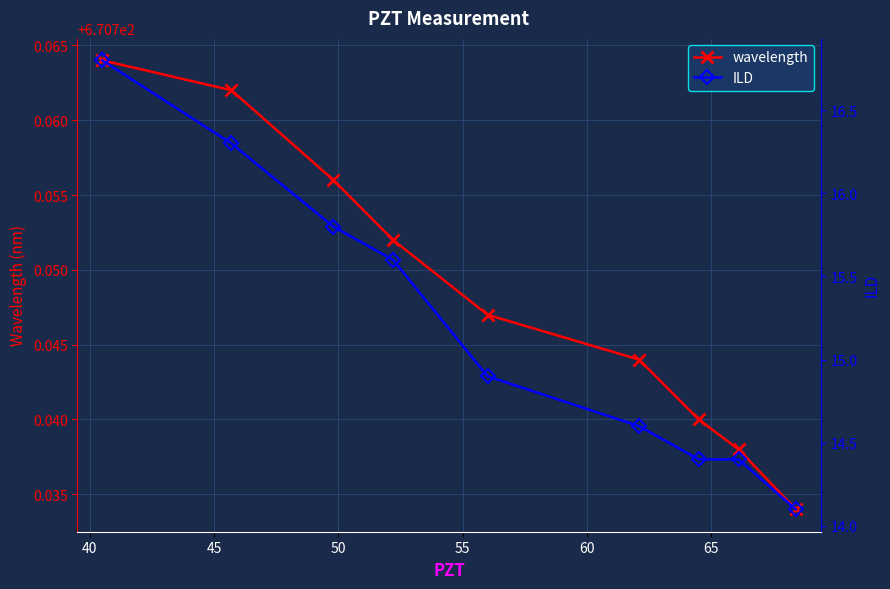

True or false: wavelength has more than 0 points higher than both neighbors.

False